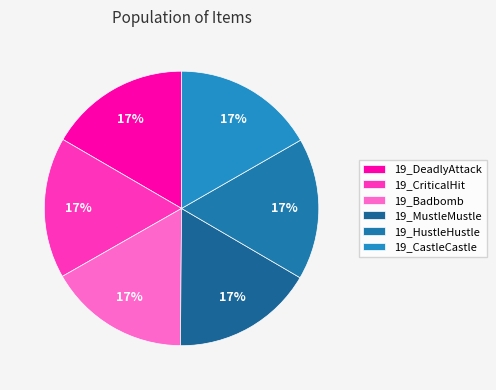

True or false: 19_MustleMustle accounts for 3% of the total.

False